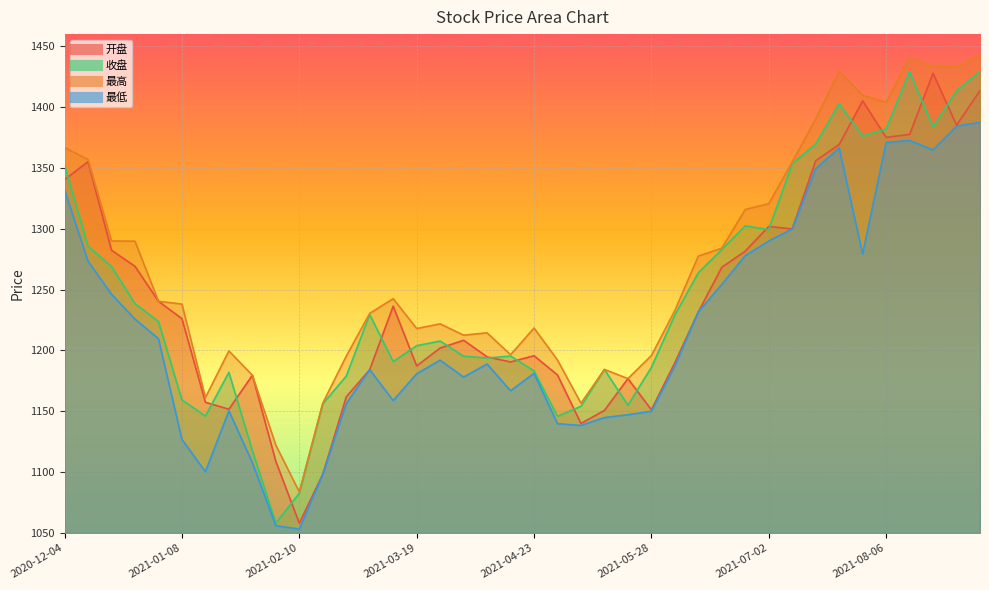

Read the 最高 value at 2021-08-27.

1433.5